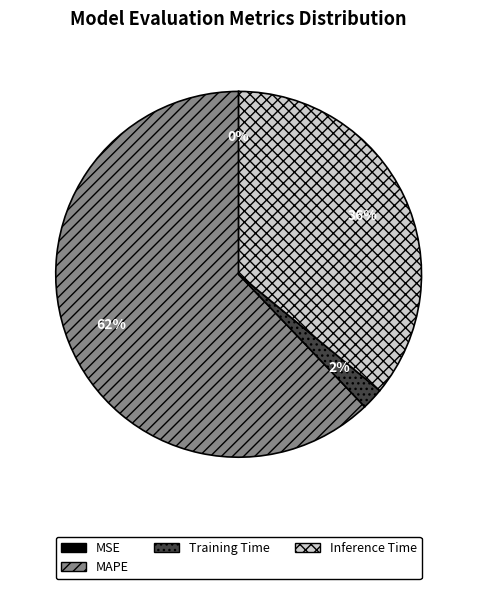

What percentage is the MAPE slice, to the nearest percent?

62%